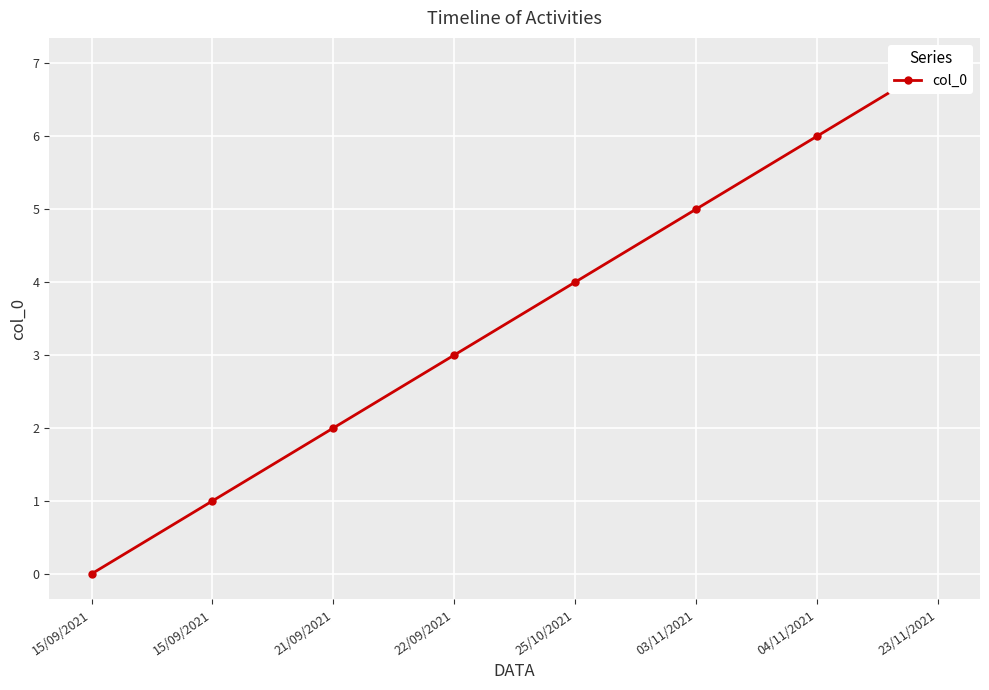

What is the approximate value at 21/09/2021?

2